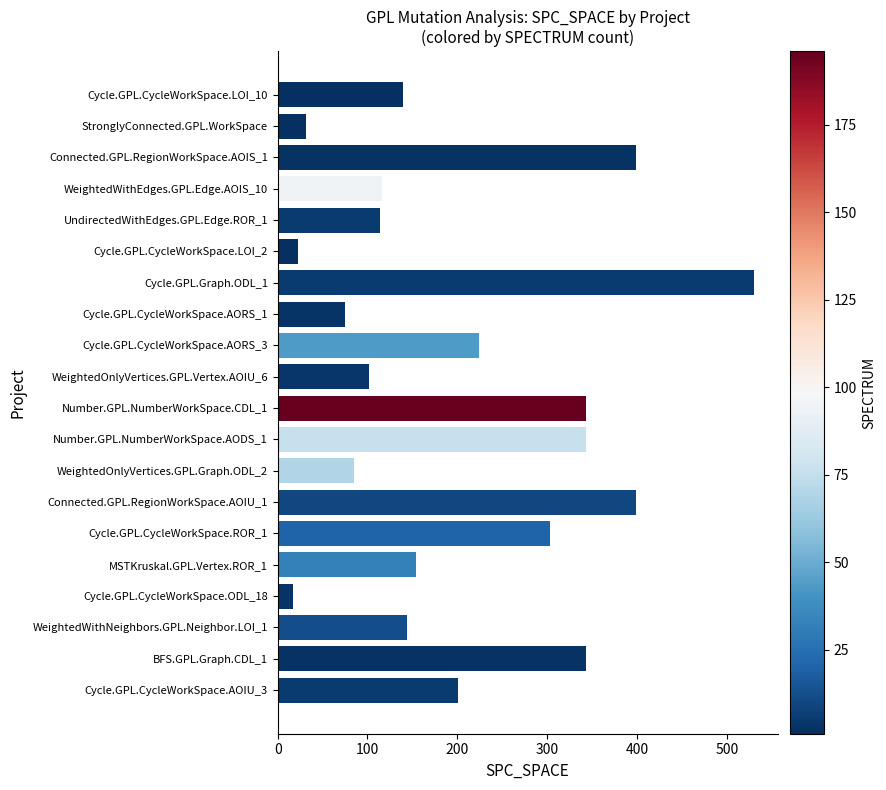

How many distinct data groups are displayed?

1